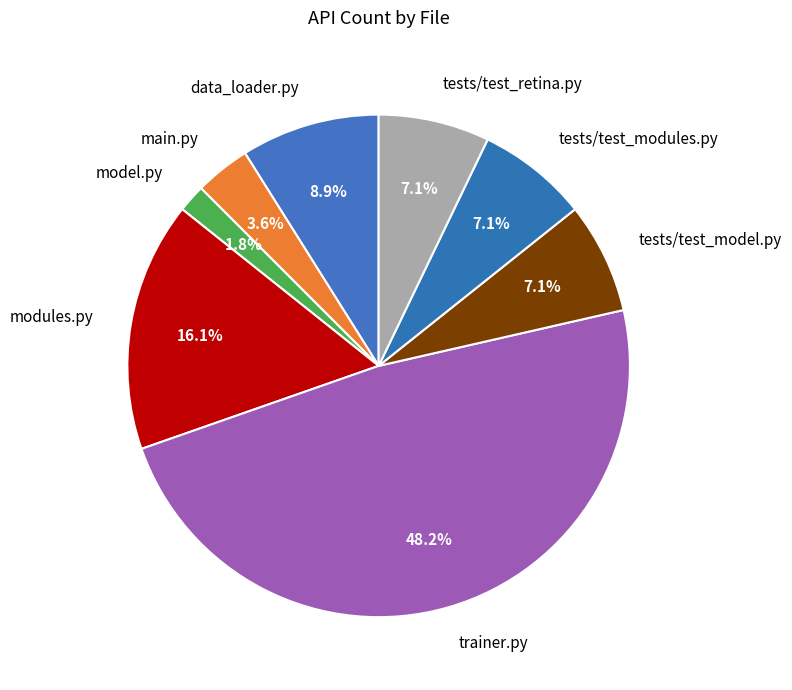

Do model.py and tests/test_modules.py together represent more than half of the pie?

No